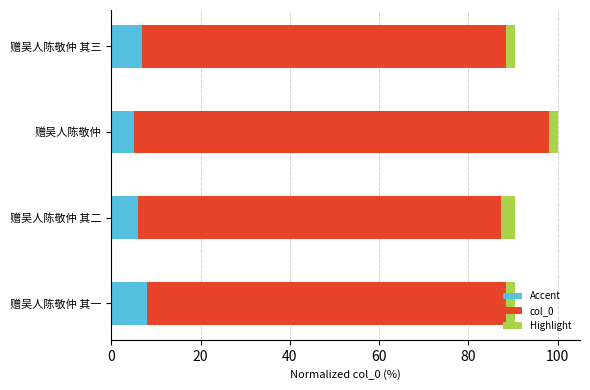

What is the minimum value shown in the chart?

90.4